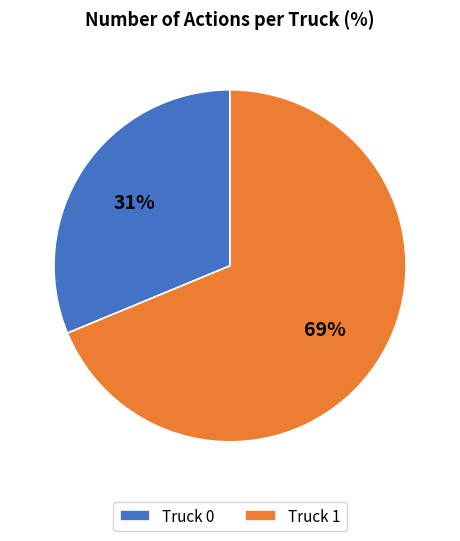

What is the largest slice in the pie chart?

Truck 1